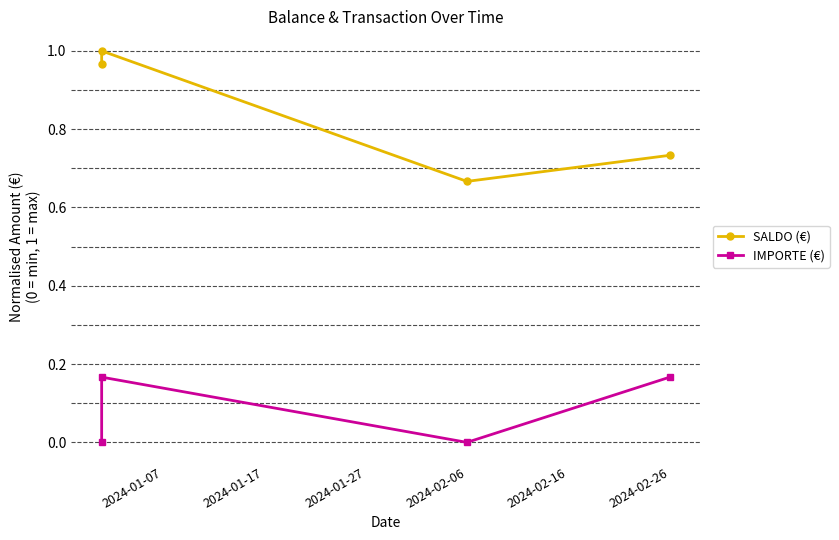

Which category has the lowest value across all series?

2024-01-07